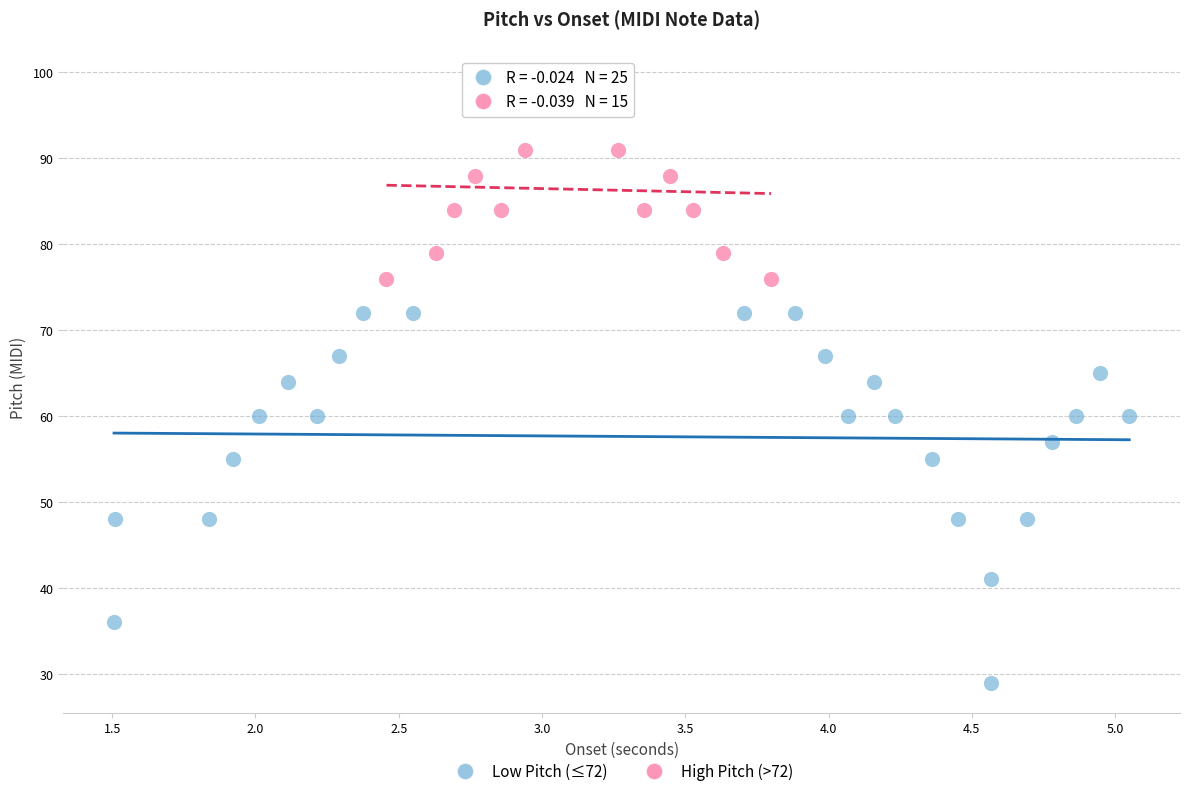

Which series contains the highest Y value?

High Pitch (>72)